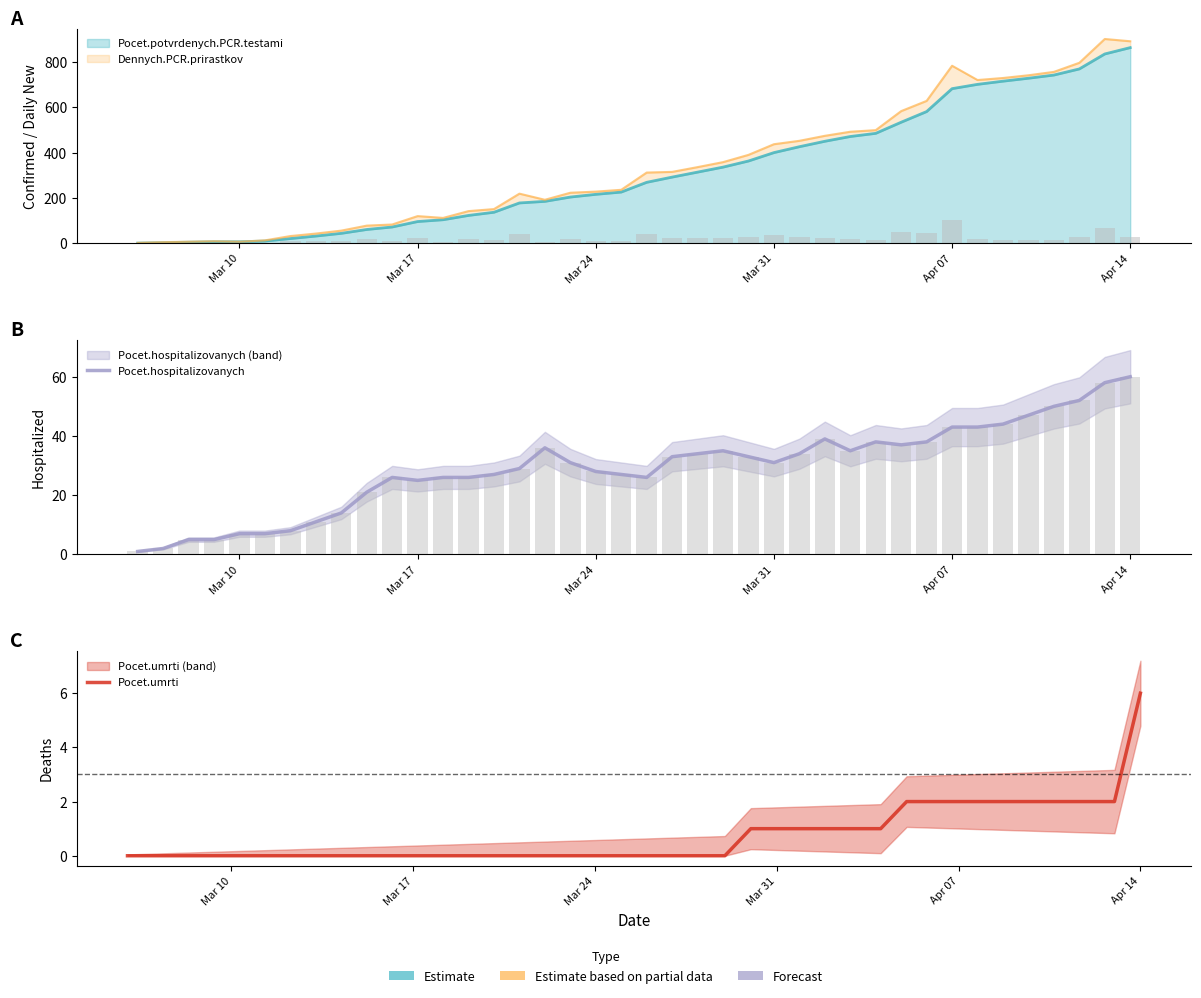

Which category has the lowest value in the Pocet.umrti series?

Mar 10